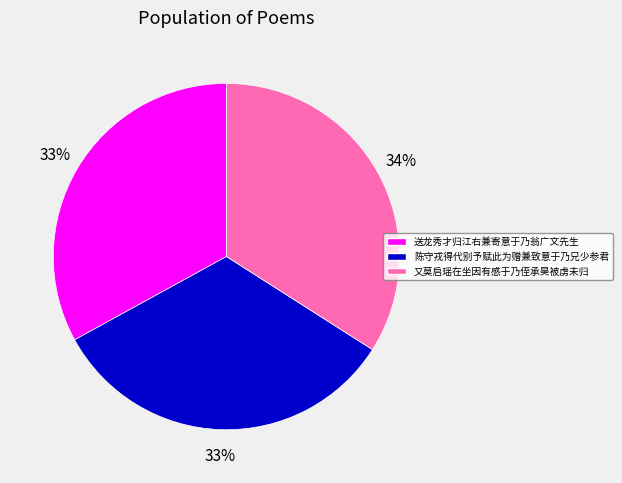

To the nearest percent, what percentage of the pie is 又莫启瑶在坐因有感于乃侄承昊被虏未归?

34%